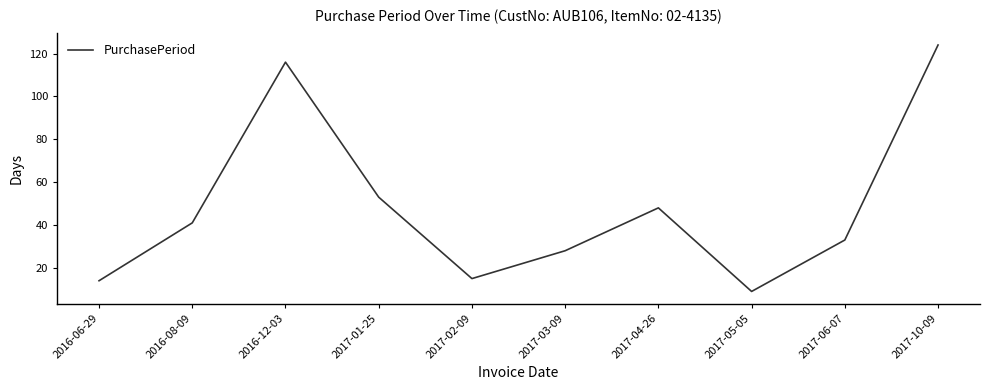

Is it true that the value at 2016-08-09 is 41?

True